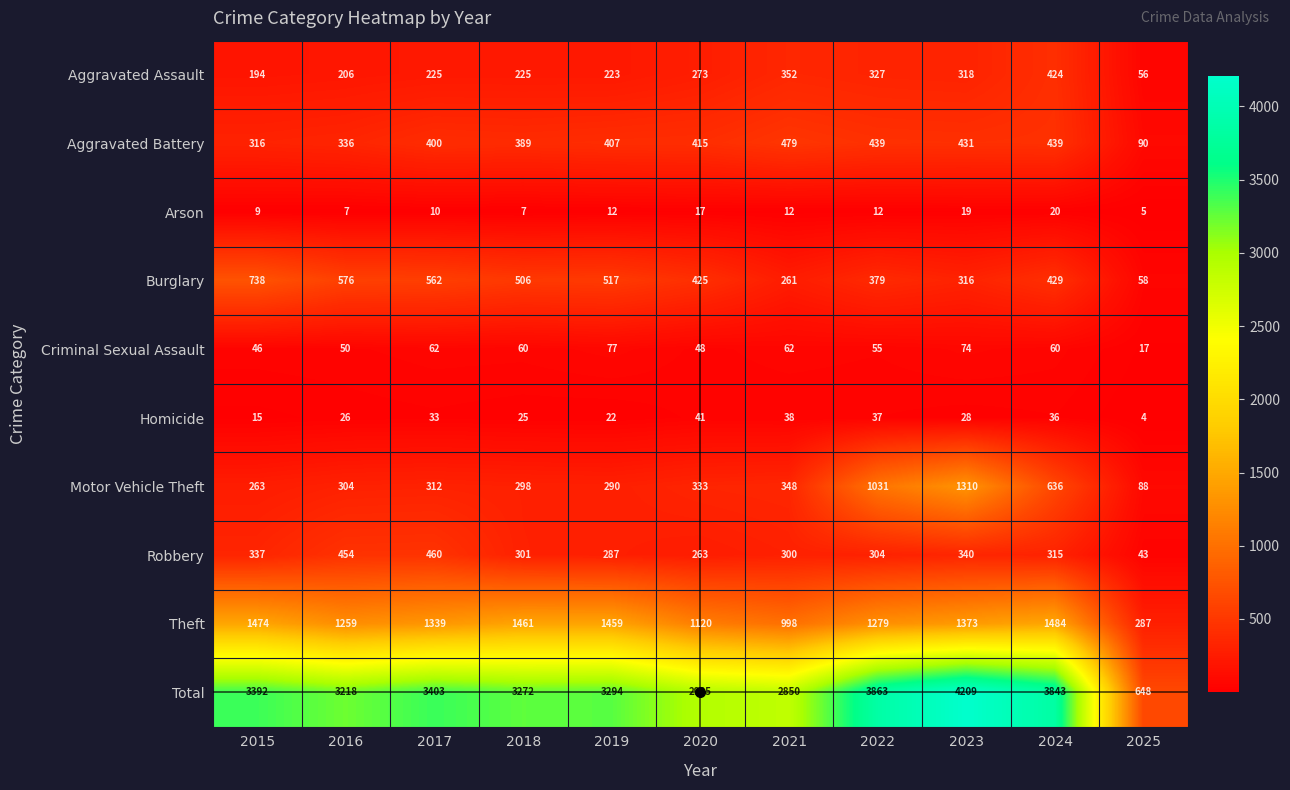

List the series in order of their peak value, lowest first.

Arson, Homicide, Criminal Sexual Assault, Aggravated Assault, Robbery, Aggravated Battery, Burglary, Motor Vehicle Theft, Theft, Total